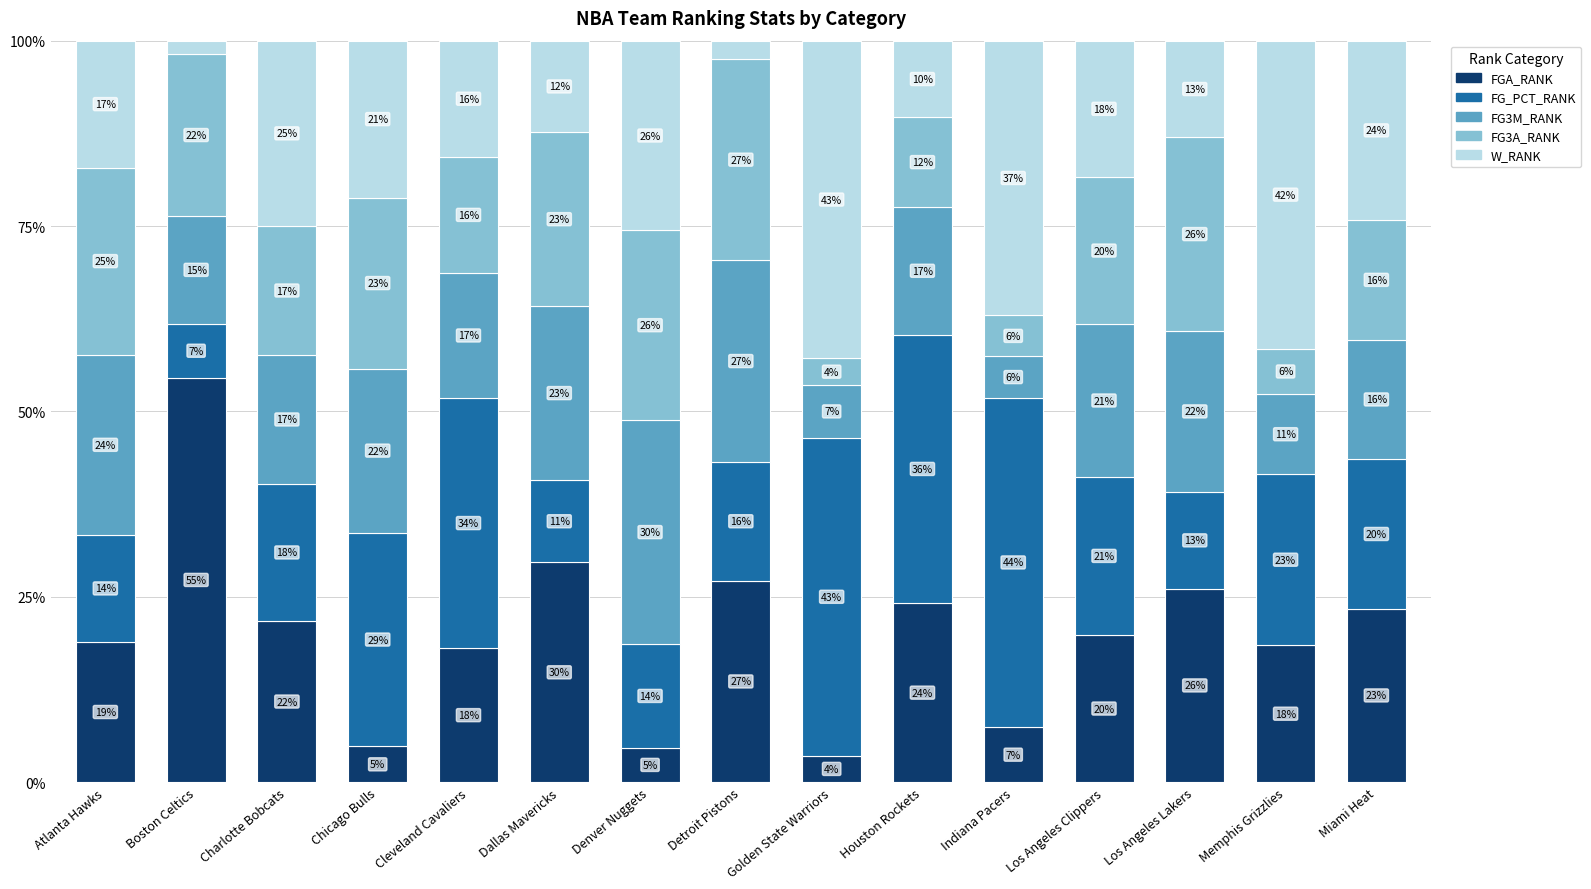

Are the bars grouped side by side (vs. stacked)?

No